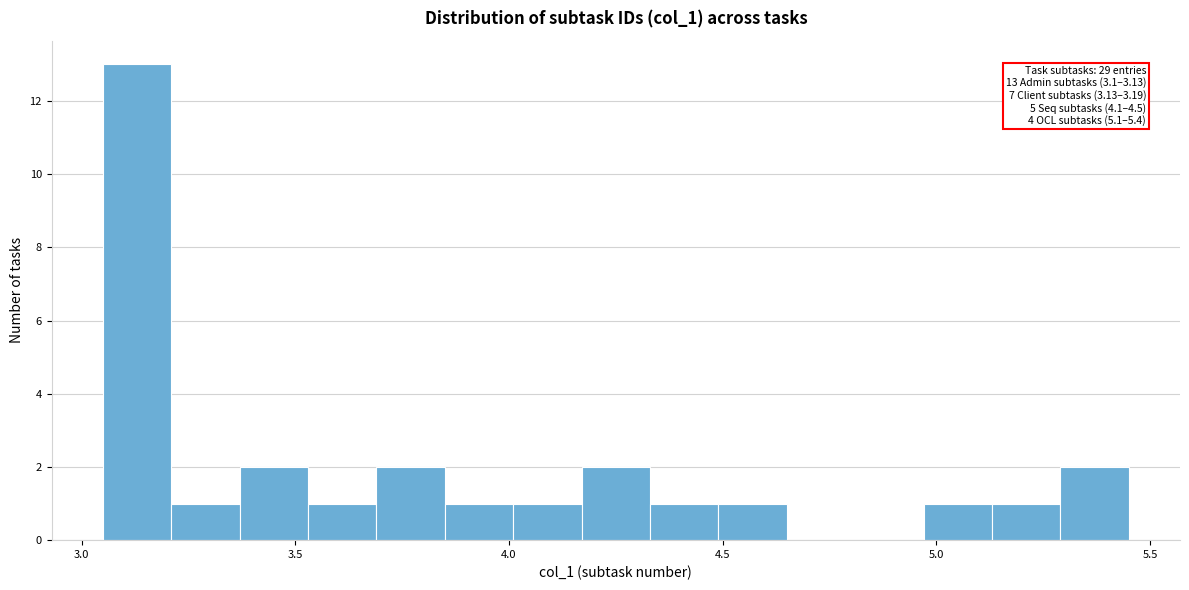

Read against the x-axis, roughly where is the centre of the tallest bar?

3.15